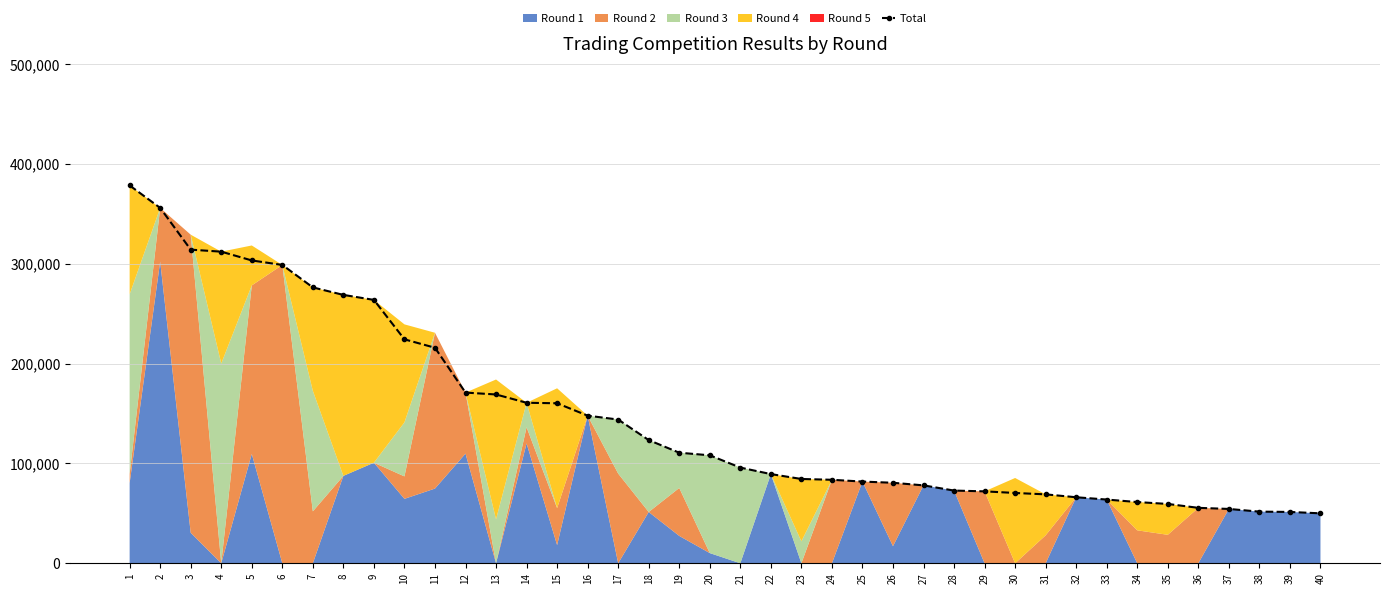

How many lines are shown in the chart?

1